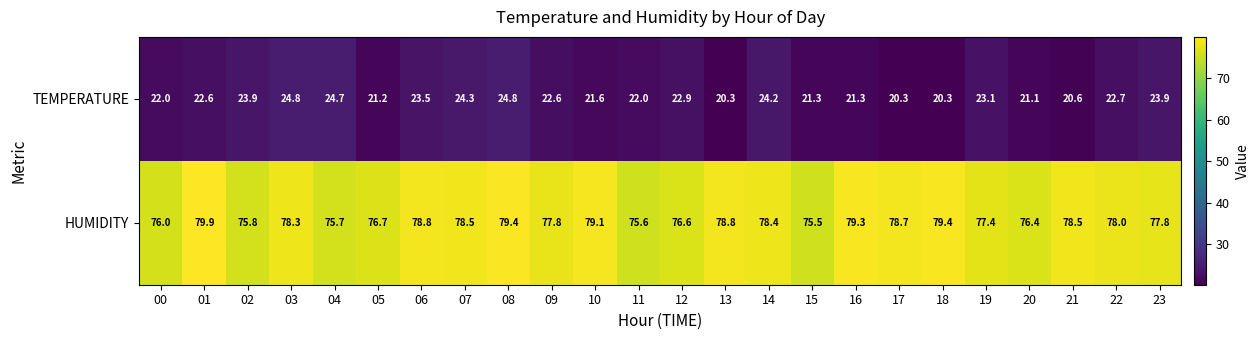

What is the difference between the highest and lowest values at 11?

53.6